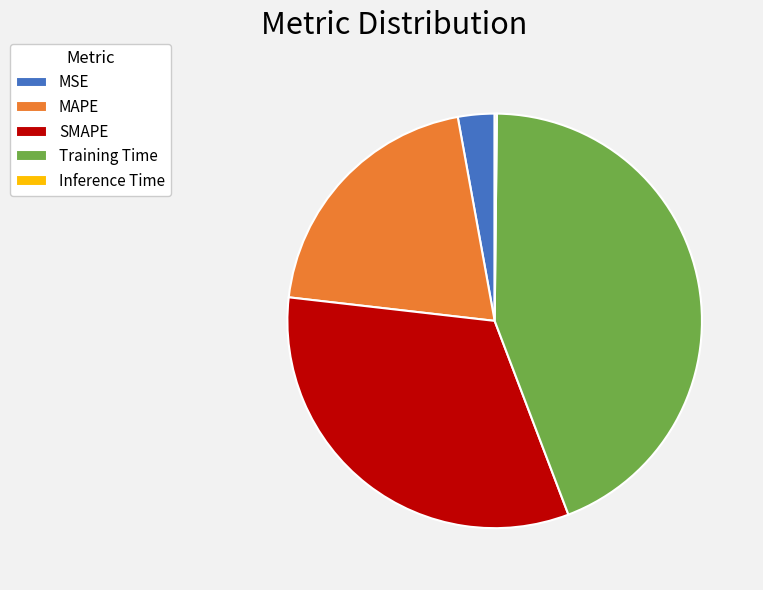

Is there a majority slice in this chart?

No